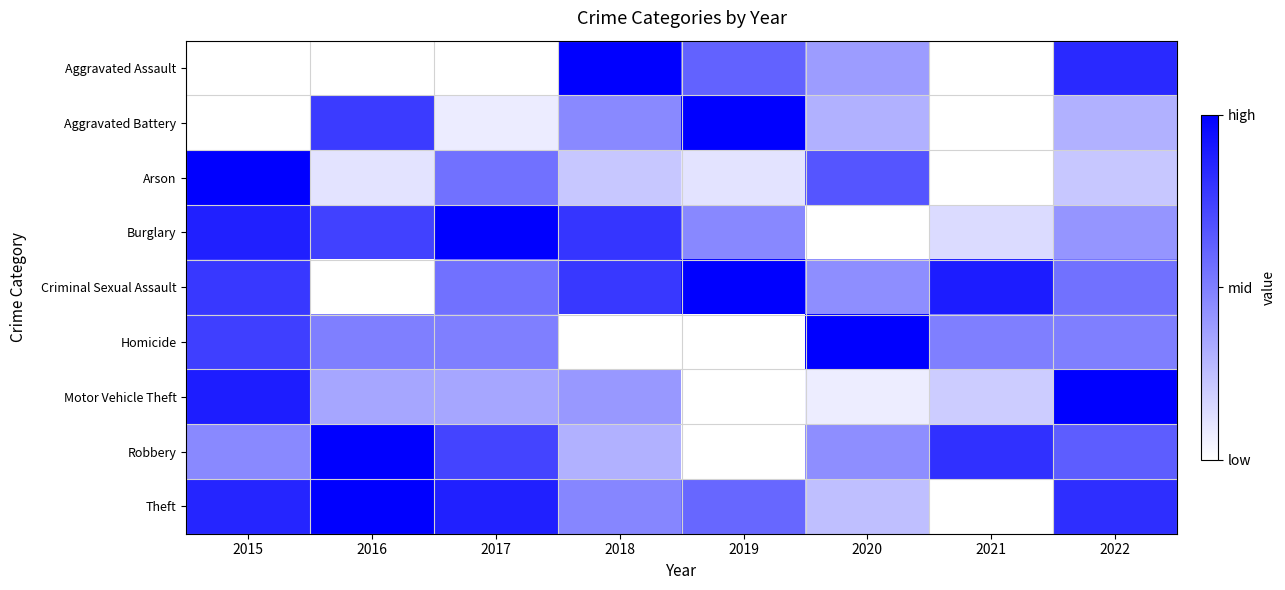

At how many categories does at least one series exceed 0?

8